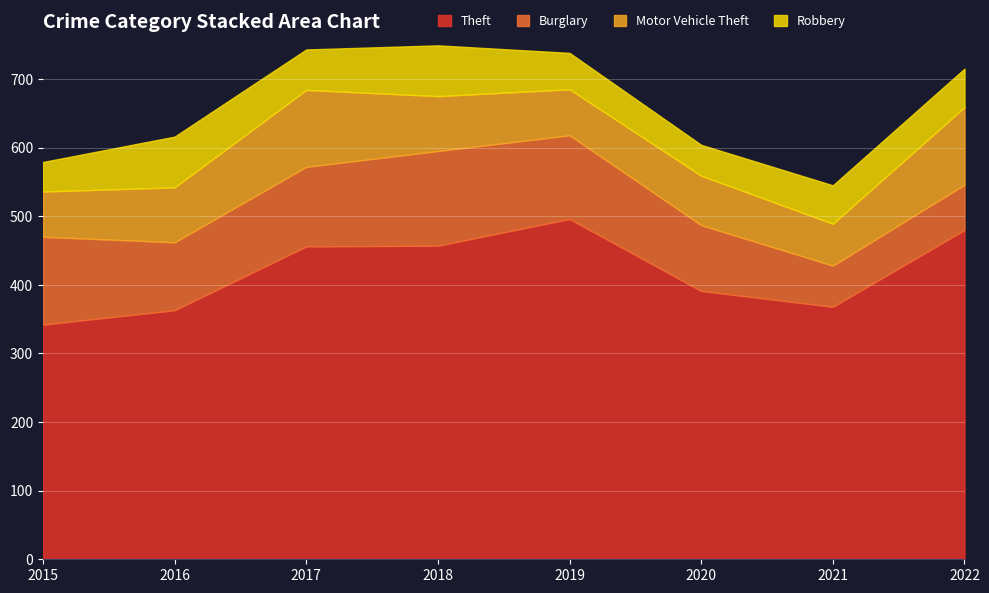

Rank the categories by Theft value from lowest to highest.

2015, 2016, 2021, 2020, 2017, 2018, 2022, 2019